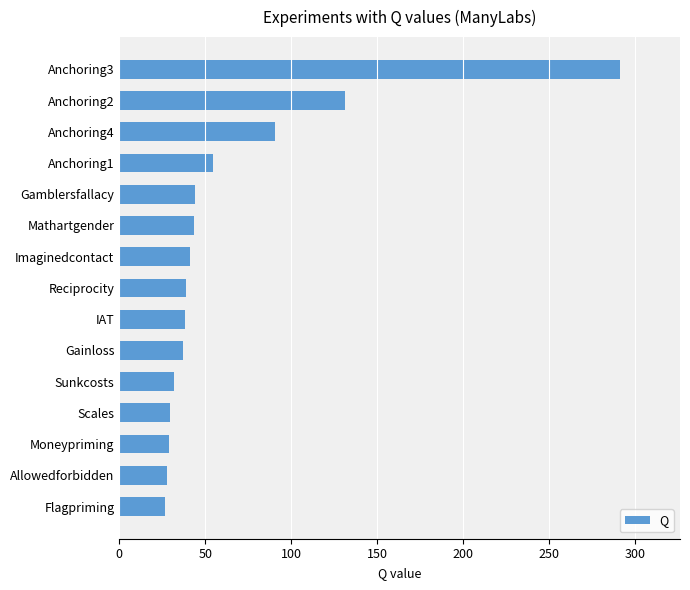

What is the maximum value shown in the chart?

291.1